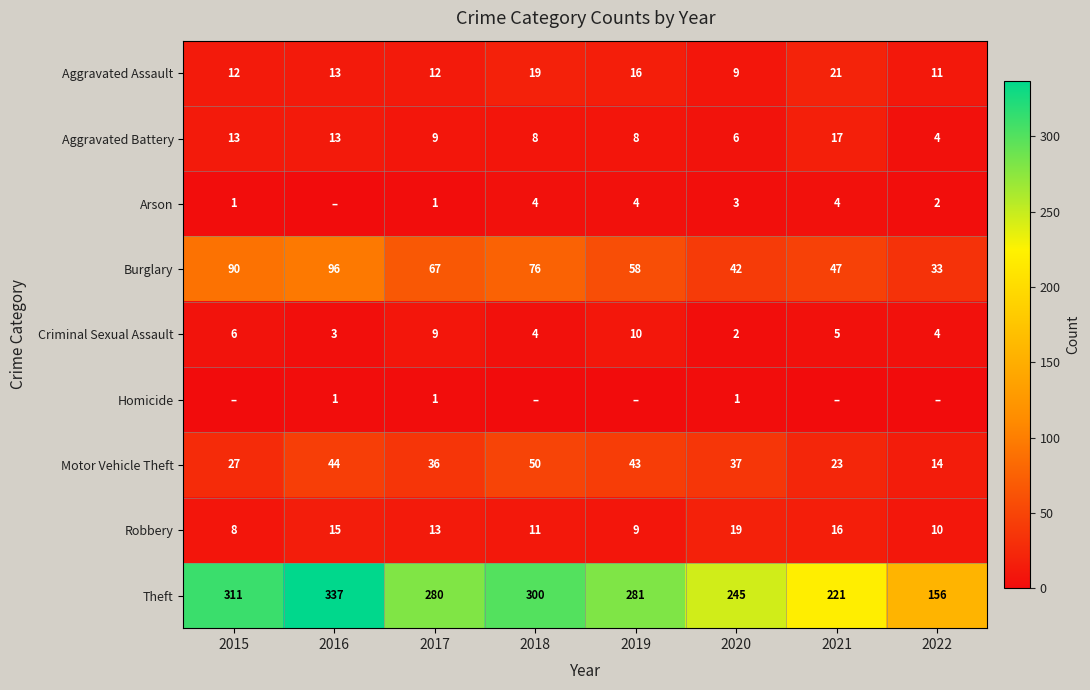

Is it true that Aggravated Assault equals 11 at 2022?

True